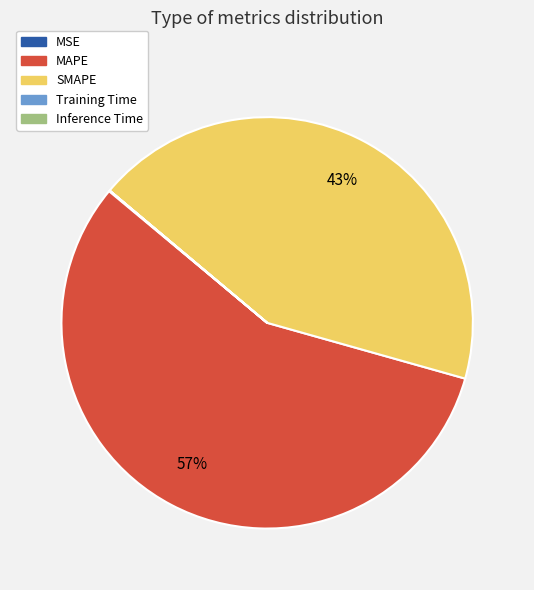

Is there a majority slice in this chart?

Yes